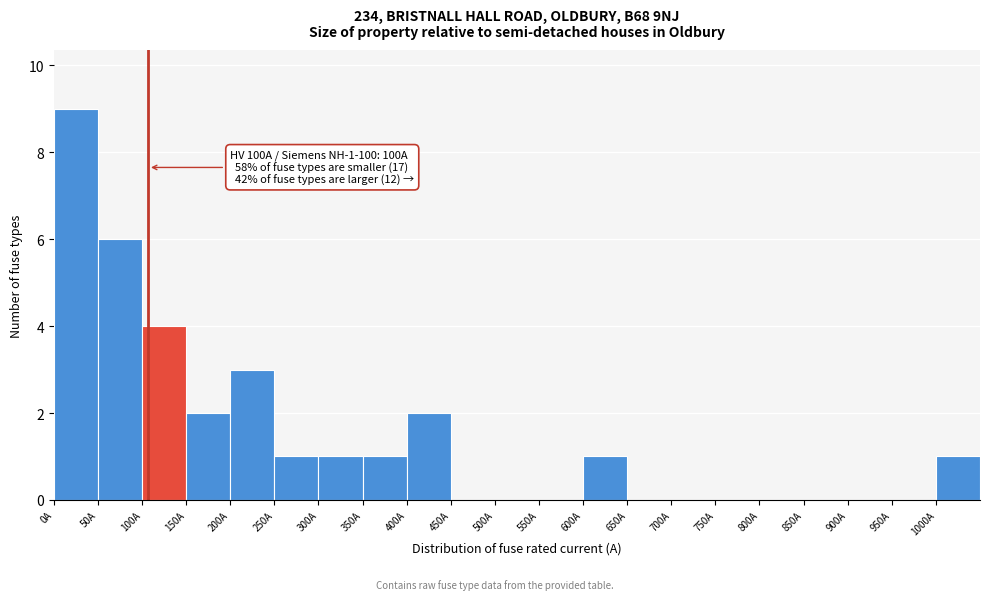

Which range on the x-axis has the tallest bar?

0 to 50